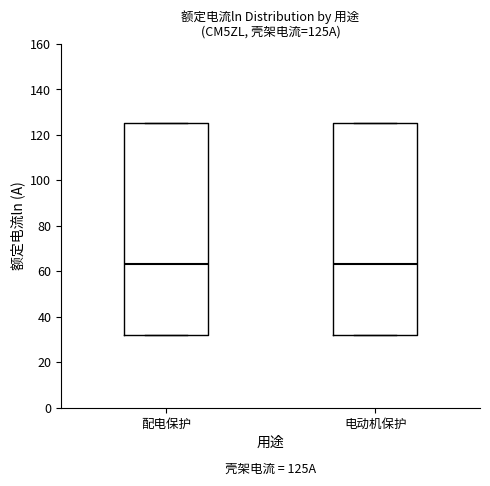

Where does the median line of the box for 电动机保护 sit on the y-axis? The values are not printed on the chart, so give them approximately, as read against the axis.

64